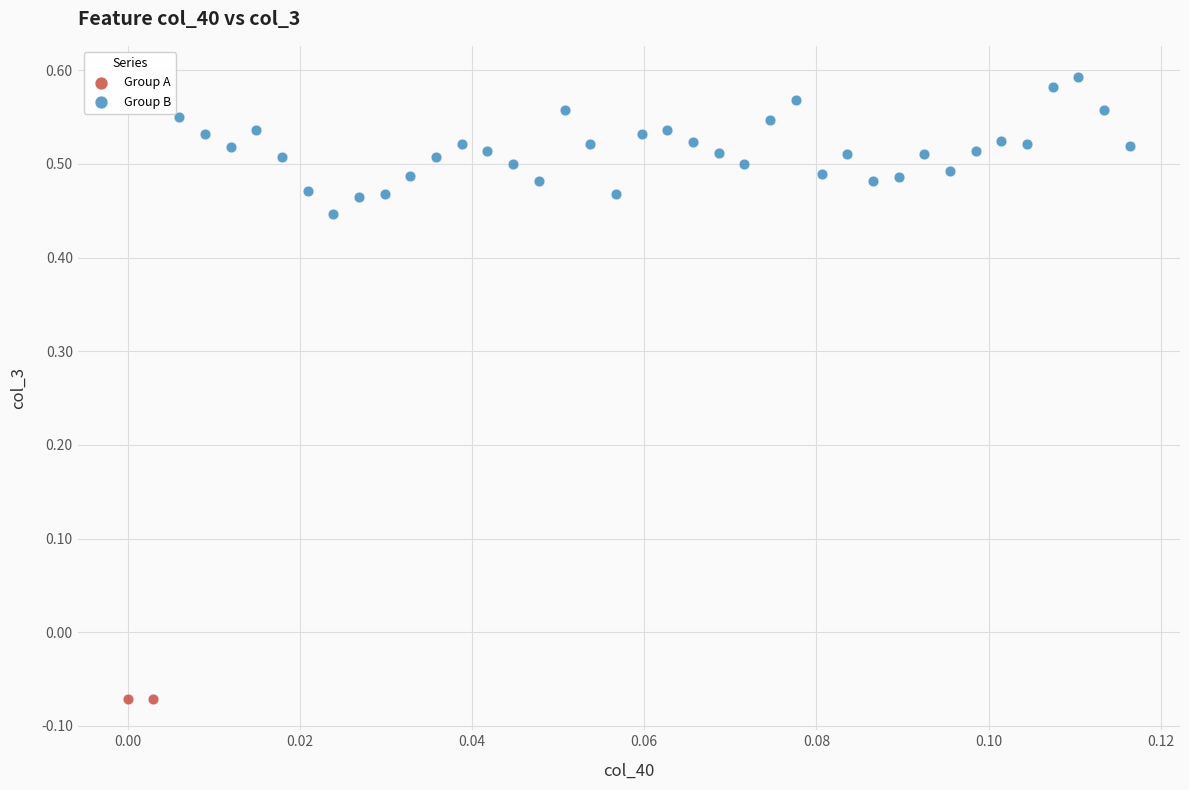

Which series reaches the minimum Y coordinate?

Group A